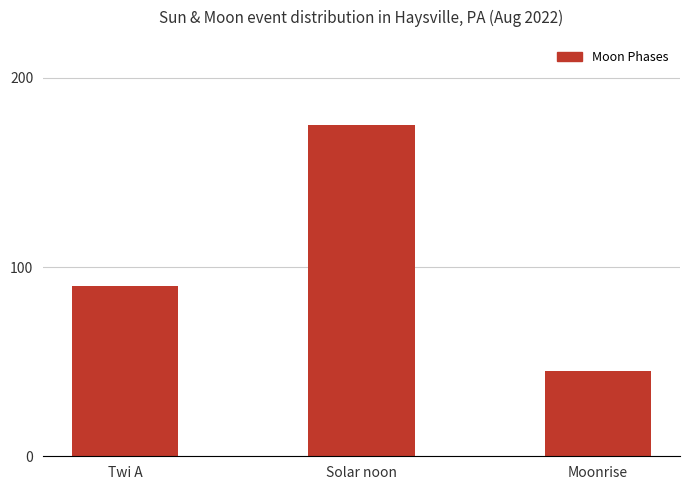

What is the difference between the second highest and minimum values?

45